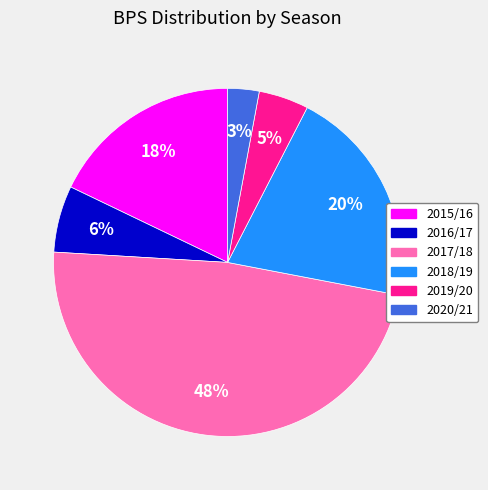

To the nearest percent, what is the difference between the 2017/18 and 2020/21 slice percentages?

45%